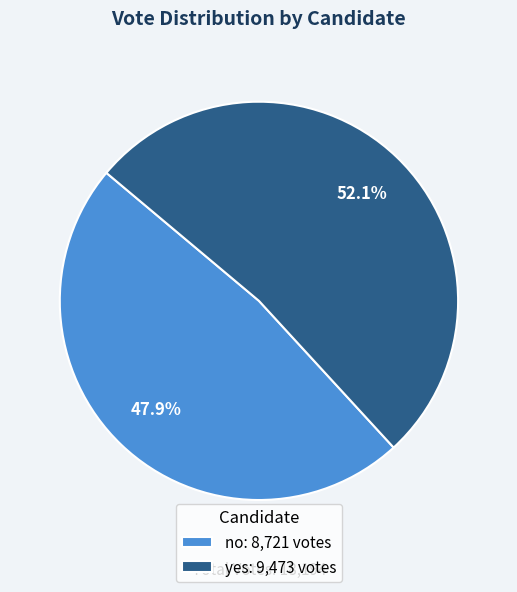

Is it true that no is 56% of the pie?

False